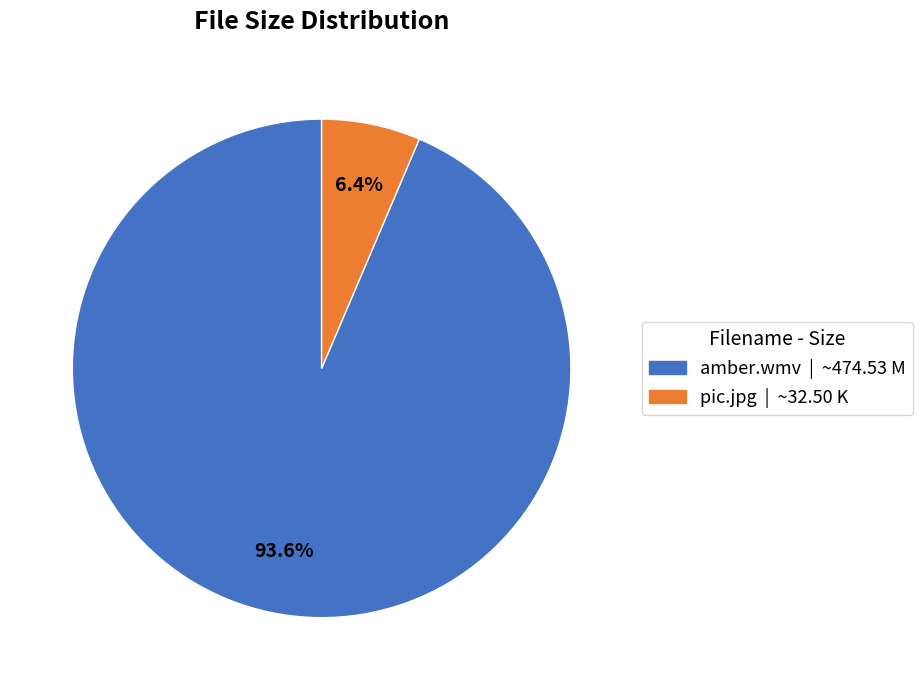

What percentage is the pic.jpg slice, to the nearest percent?

6%